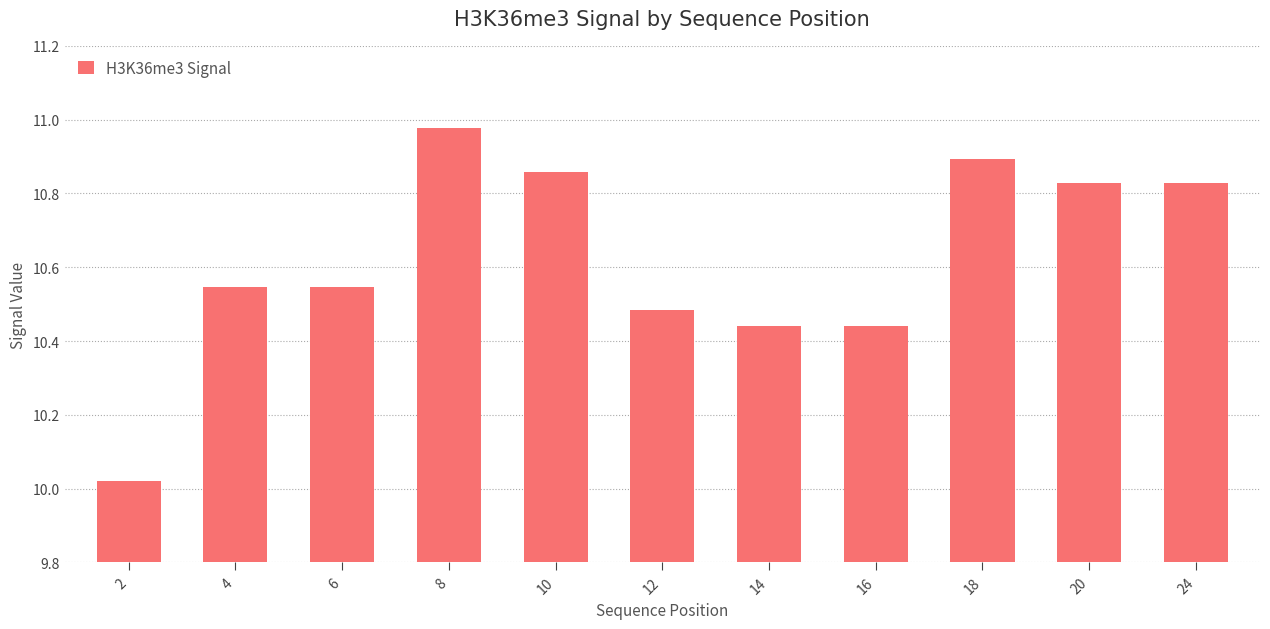

How many series are shown in this chart?

1